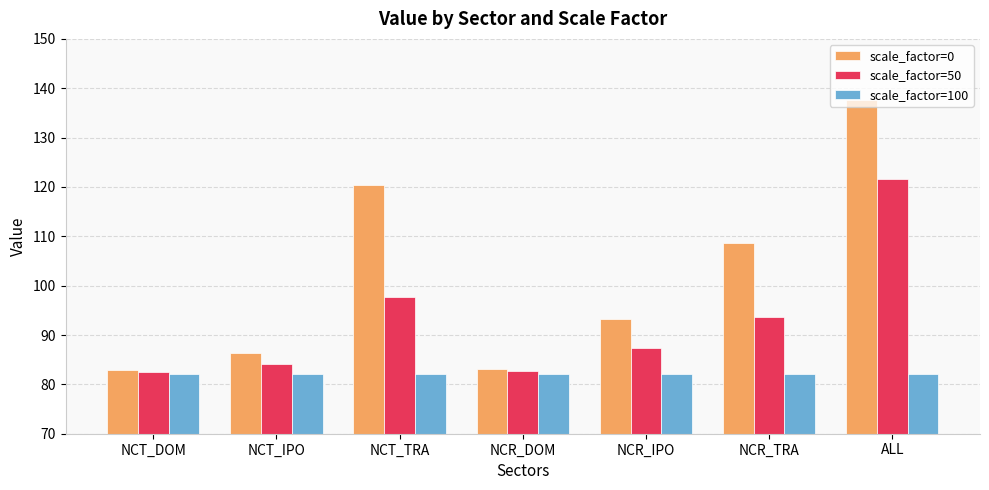

Between NCR_IPO and ALL, which series saw the biggest shift?

scale_factor=0